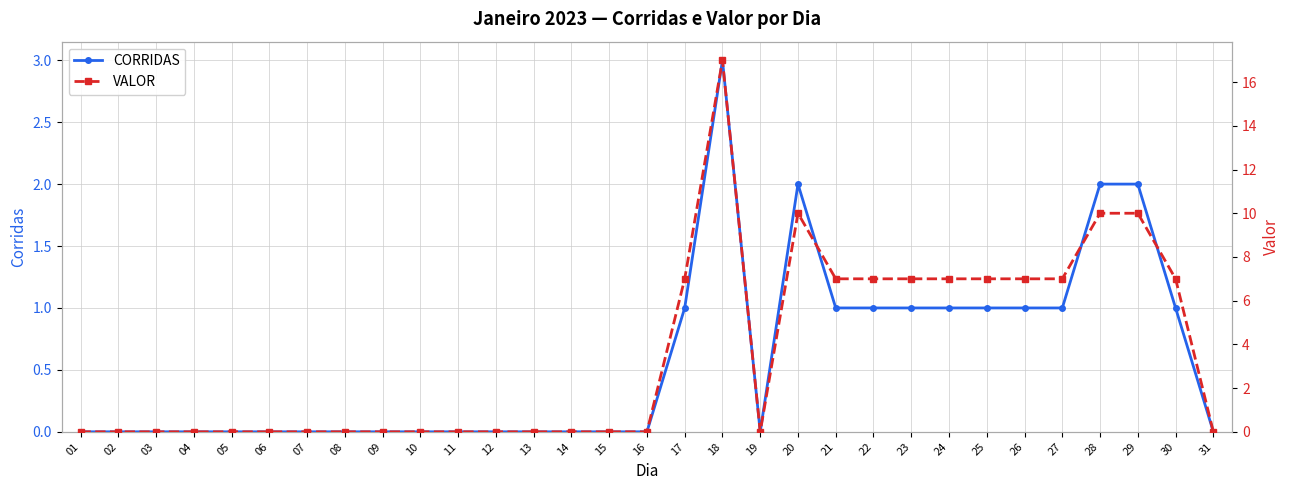

Which series has the largest total across all categories?

VALOR